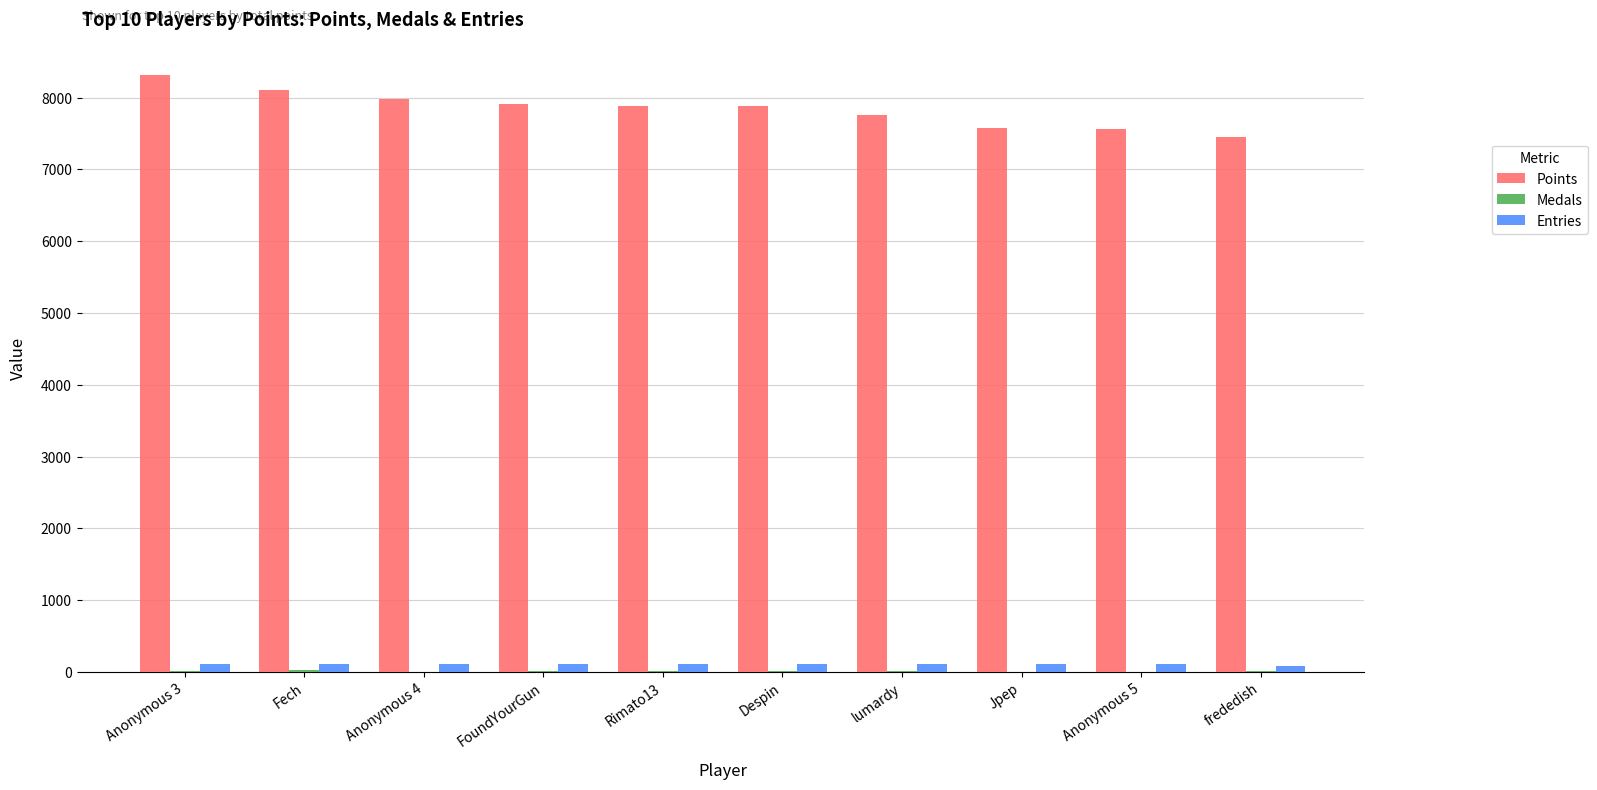

The Entries series shows 115 at Anonymous 3. True or false?

True